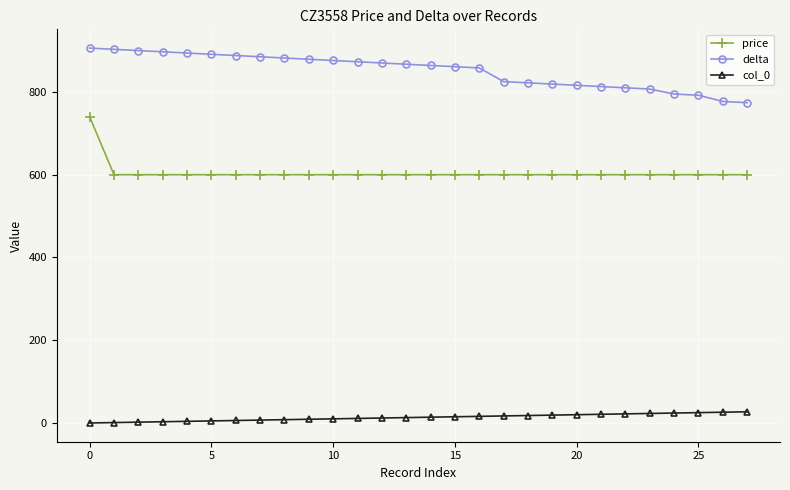

Rank the series by their average value, from highest to lowest.

delta, price, col_0